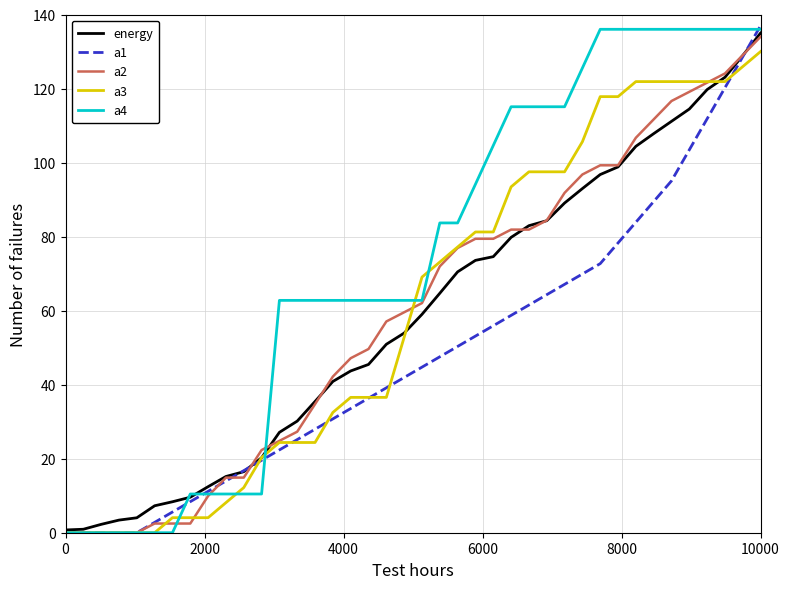

Which series has the largest total across all categories?

a4